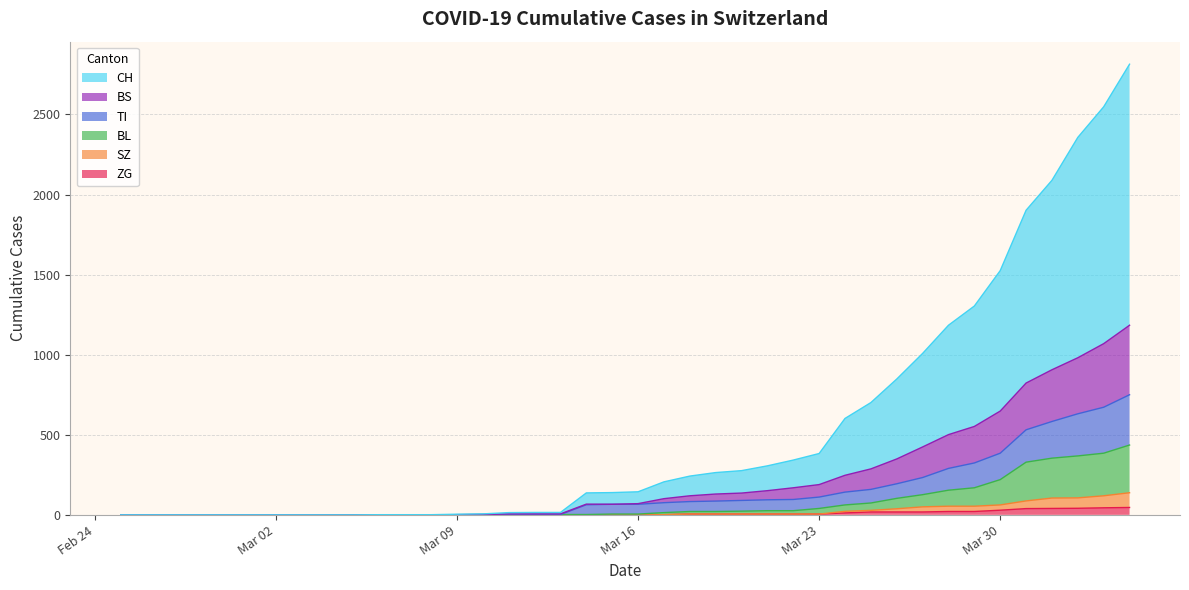

True or false: CH and SZ cross at least once.

False